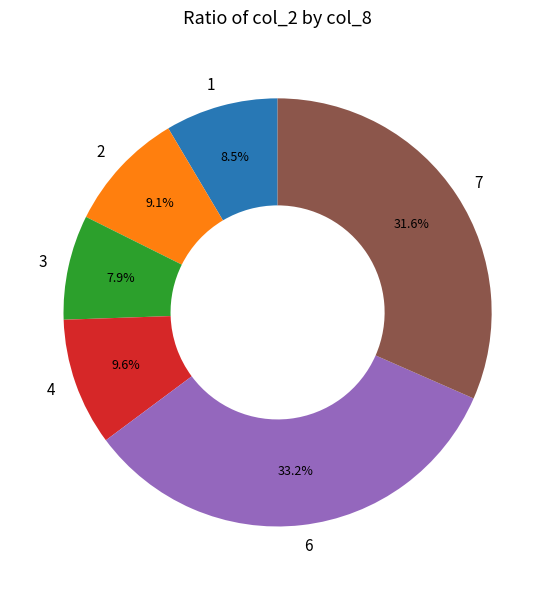

Which has a higher value, 6 or 3?

6